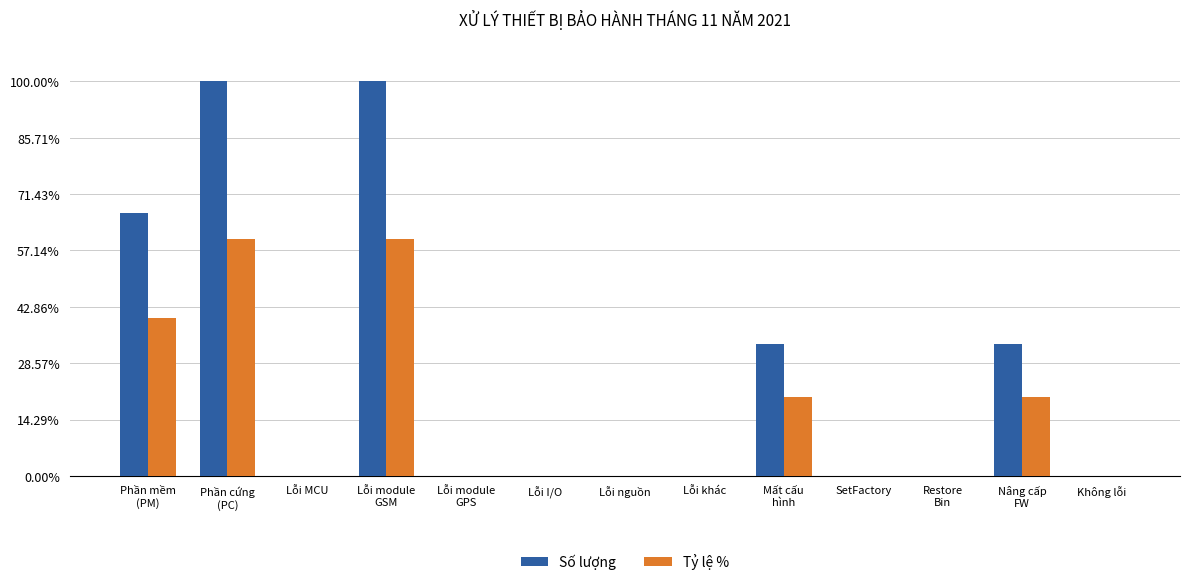

Where is Tỷ lệ % nearest to the value 0?

Lỗi MCU